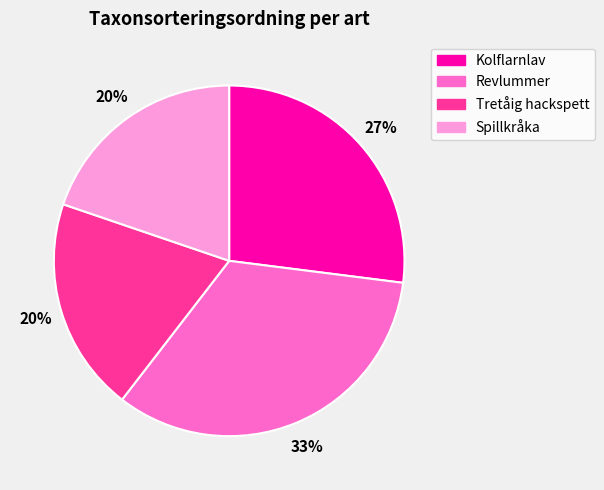

Does any single category account for the majority?

No